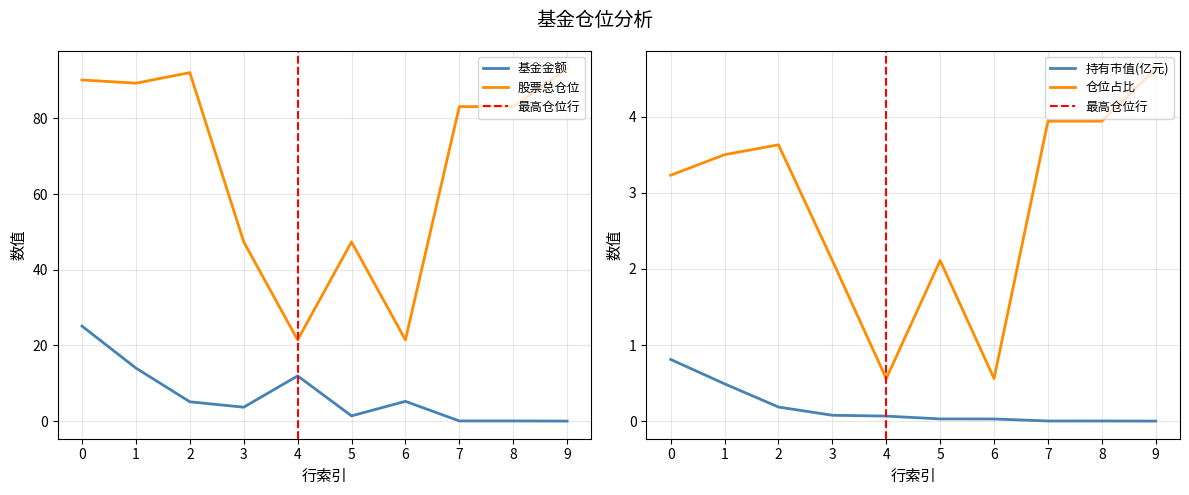

How many lines are shown in the chart?

4